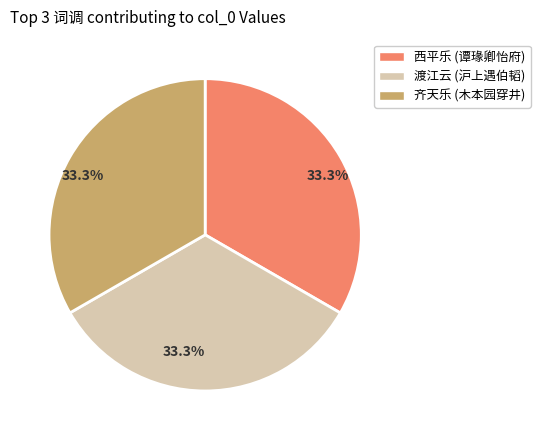

Is there a majority slice in this chart?

No